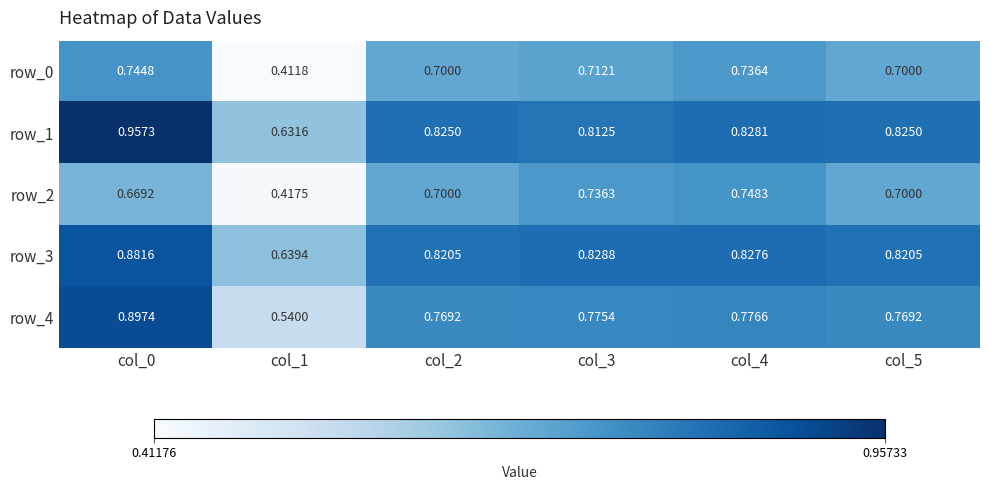

At col_1, list the series in order from largest to smallest.

row_3, row_1, row_4, row_2, row_0